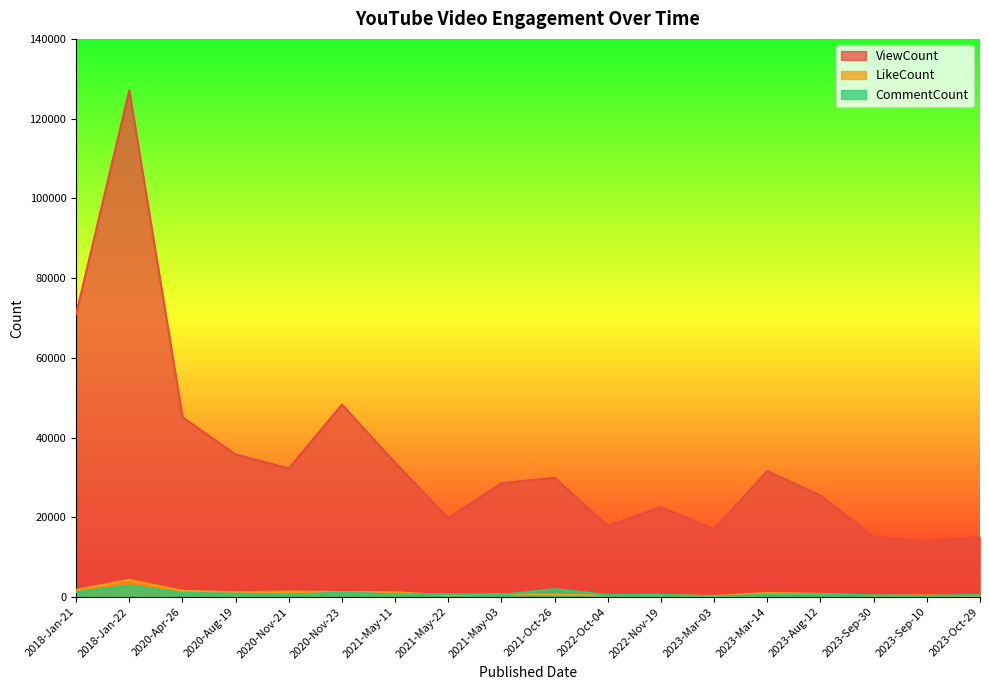

Is it true that CommentCount equals 1088 at 2021-May-11?

False